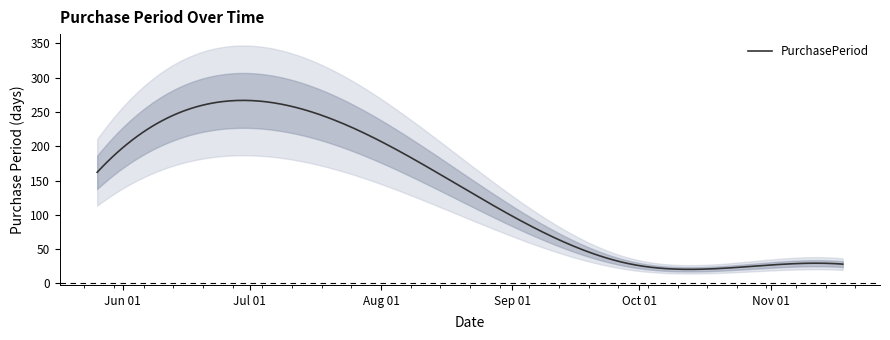

Reading left to right, what are all the values shown in this chart?

162	98	28	22	28